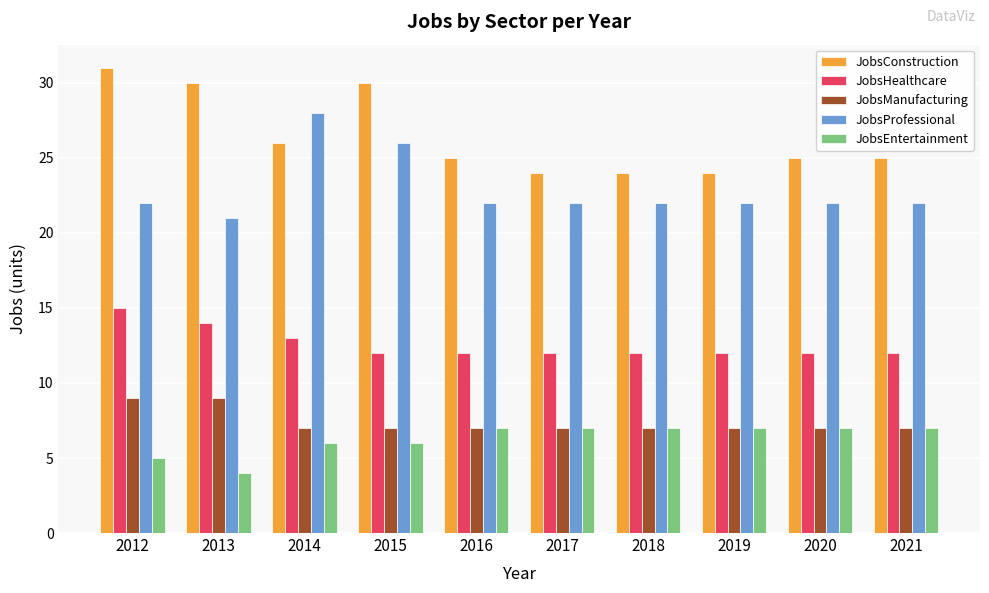

True or false: JobsHealthcare has a value of 12 at 2021.

True